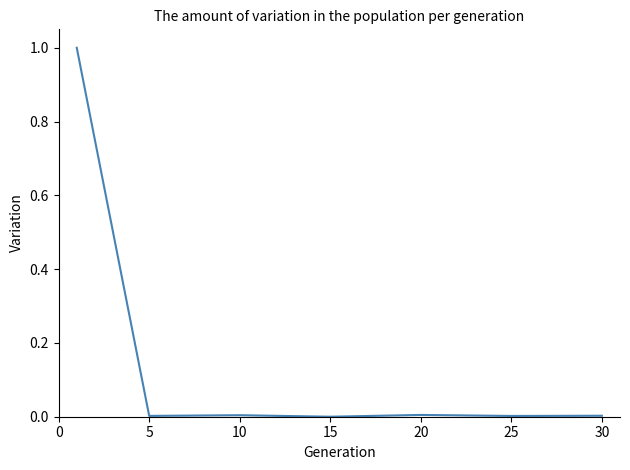

True or false: the data has more than 0 interior local peaks.

True